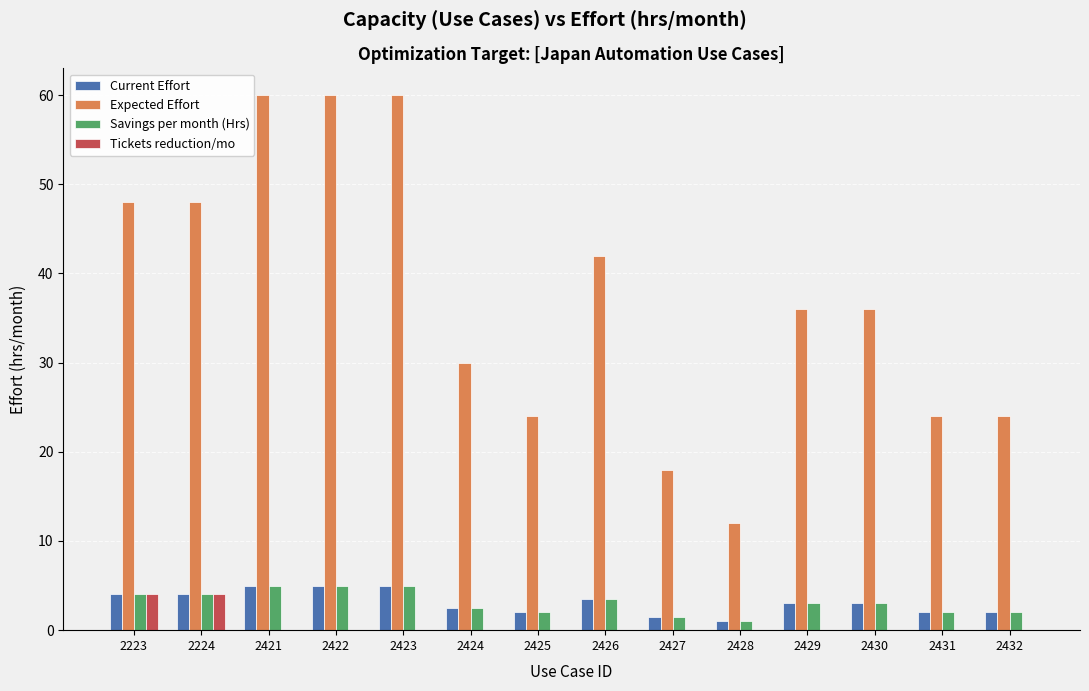

Is it true that Expected Effort equals 27.9 at 2426?

False